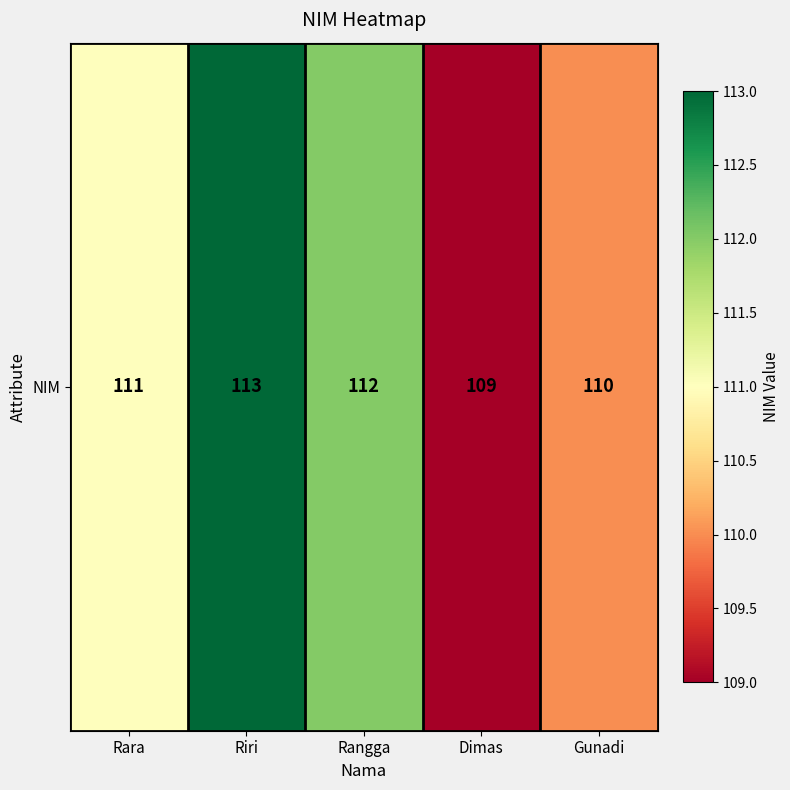

What is the minimum value shown in the chart?

109